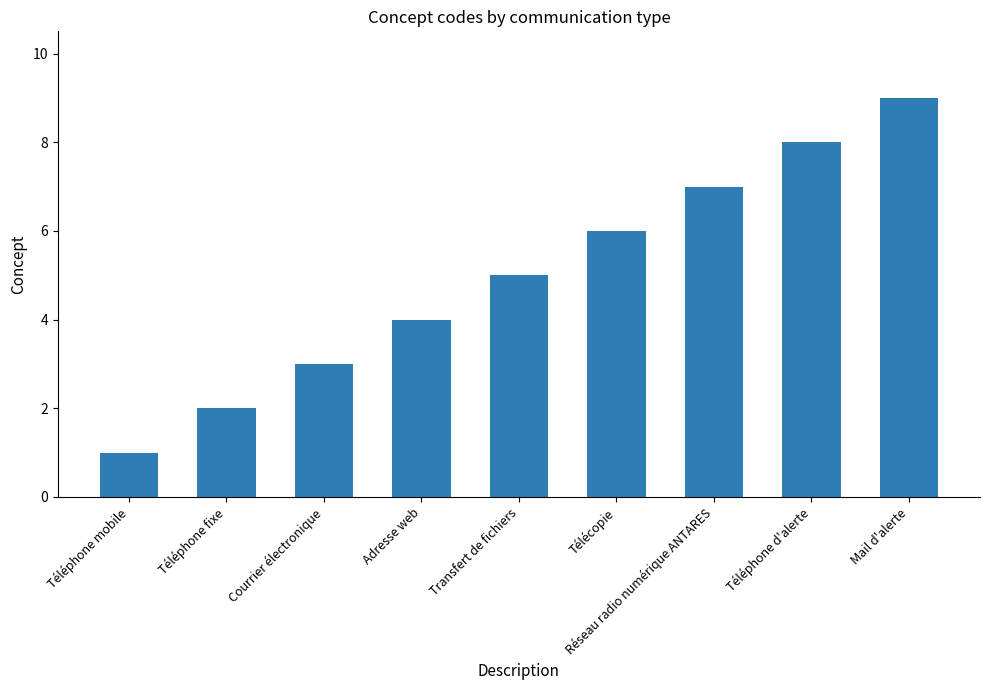

Read the value at Mail d'alerte.

9